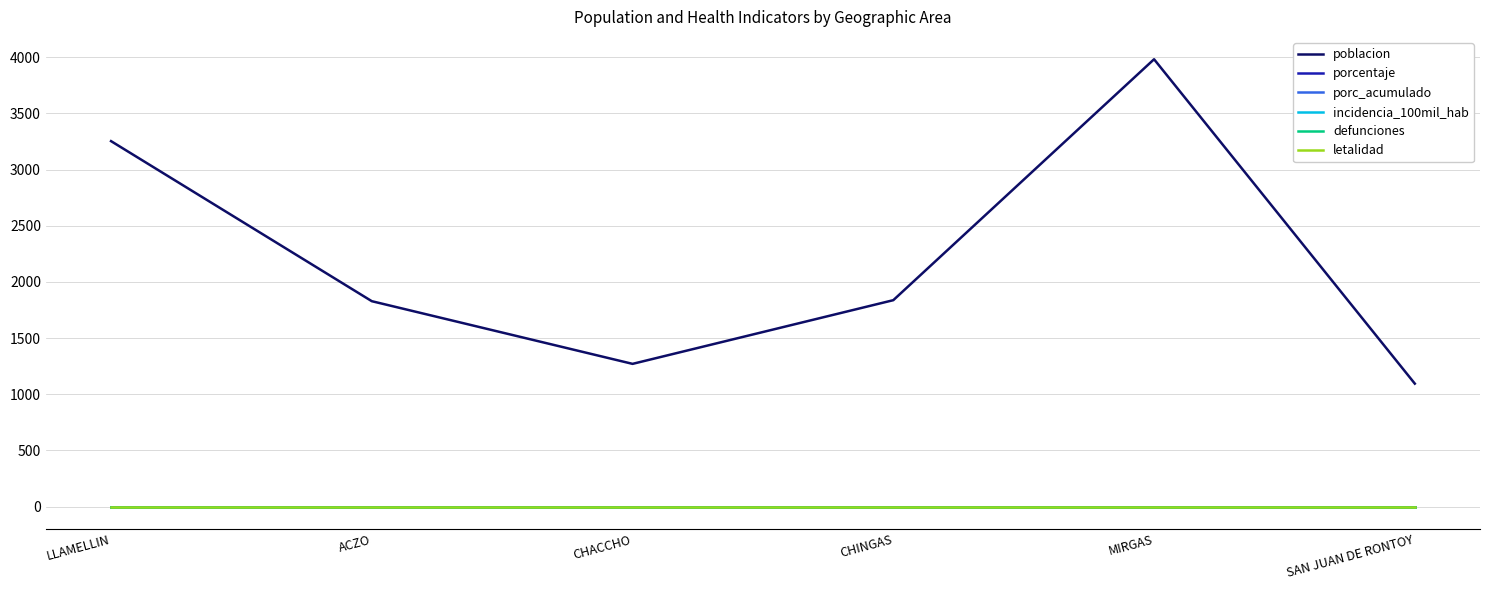

What is the label of the 5th point from the left?

MIRGAS